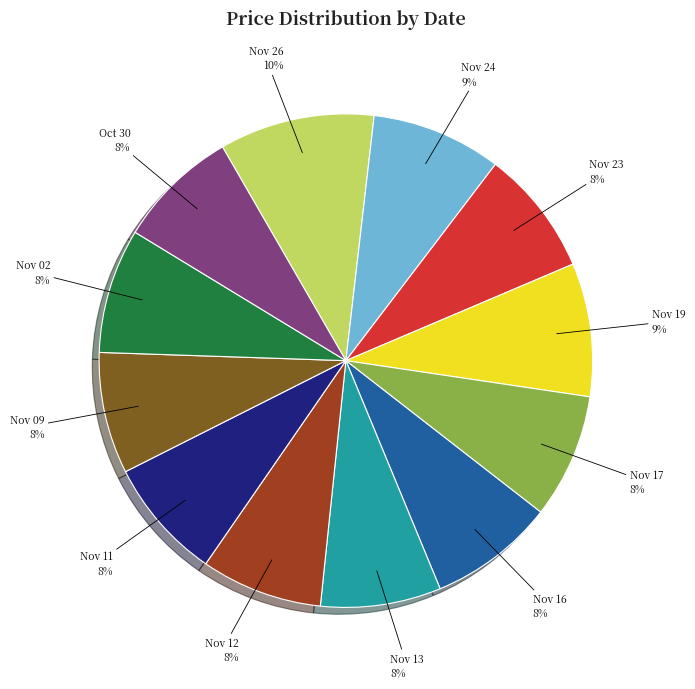

To the nearest percent, what is the average slice percentage?

8%